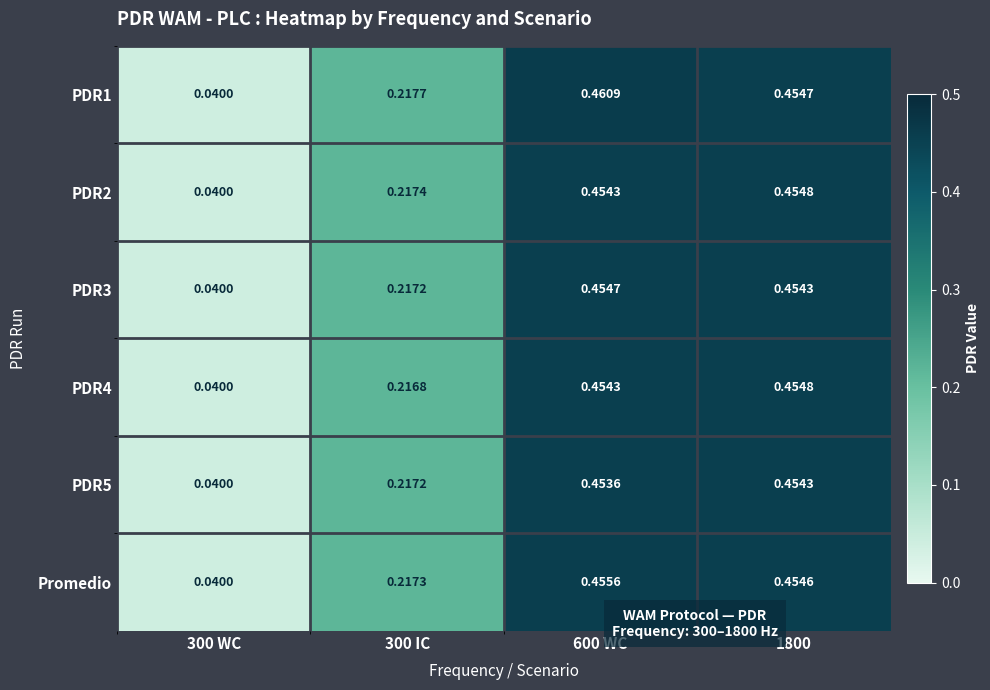

Is the value of PDR3 at 300 IC greater than the value of PDR2 at 300 WC?

Yes